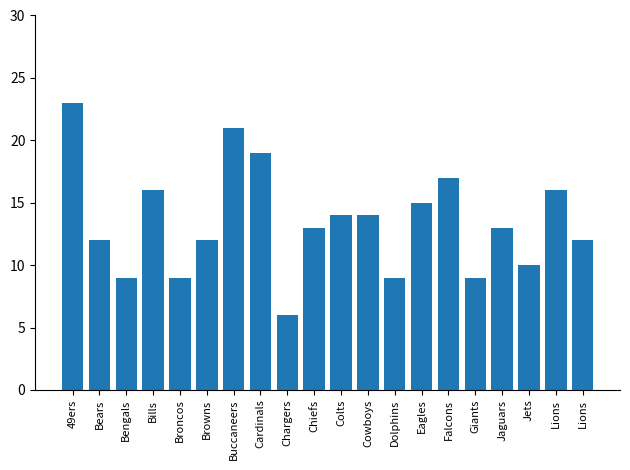

The value at Broncos is 2. True or false?

False